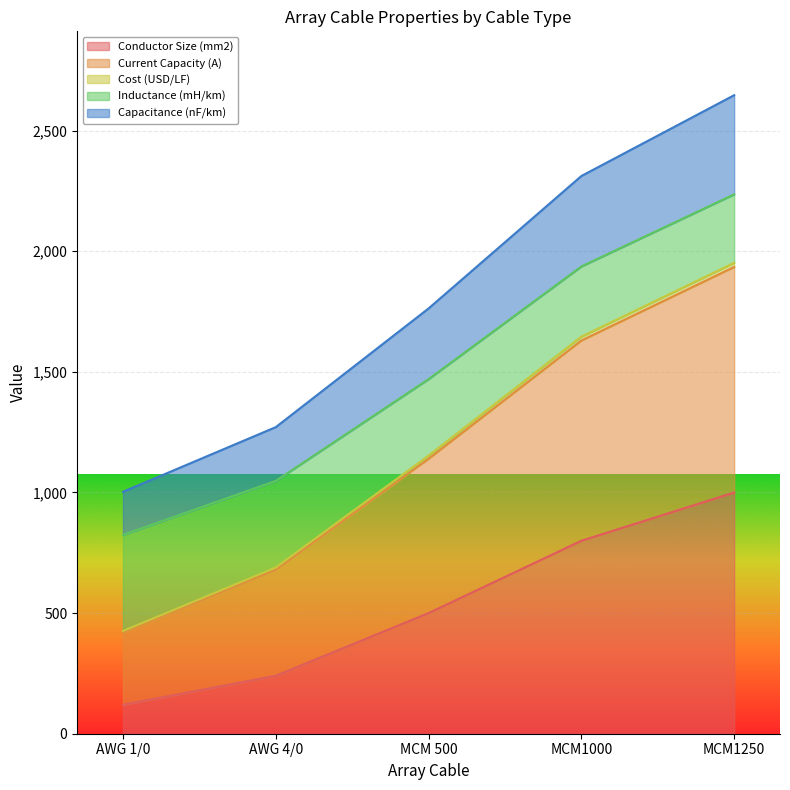

True or false: Current Capacity (A) and Conductor Size (mm2) cross at least once.

False